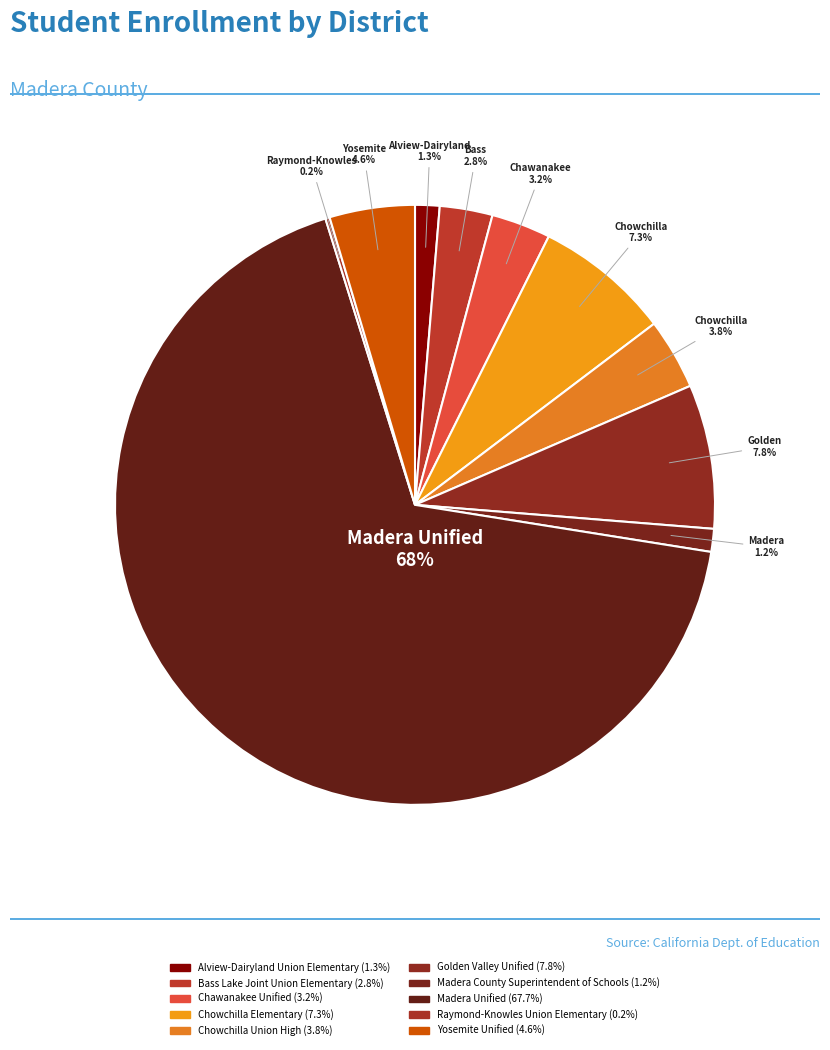

How many segments does this pie chart have?

10